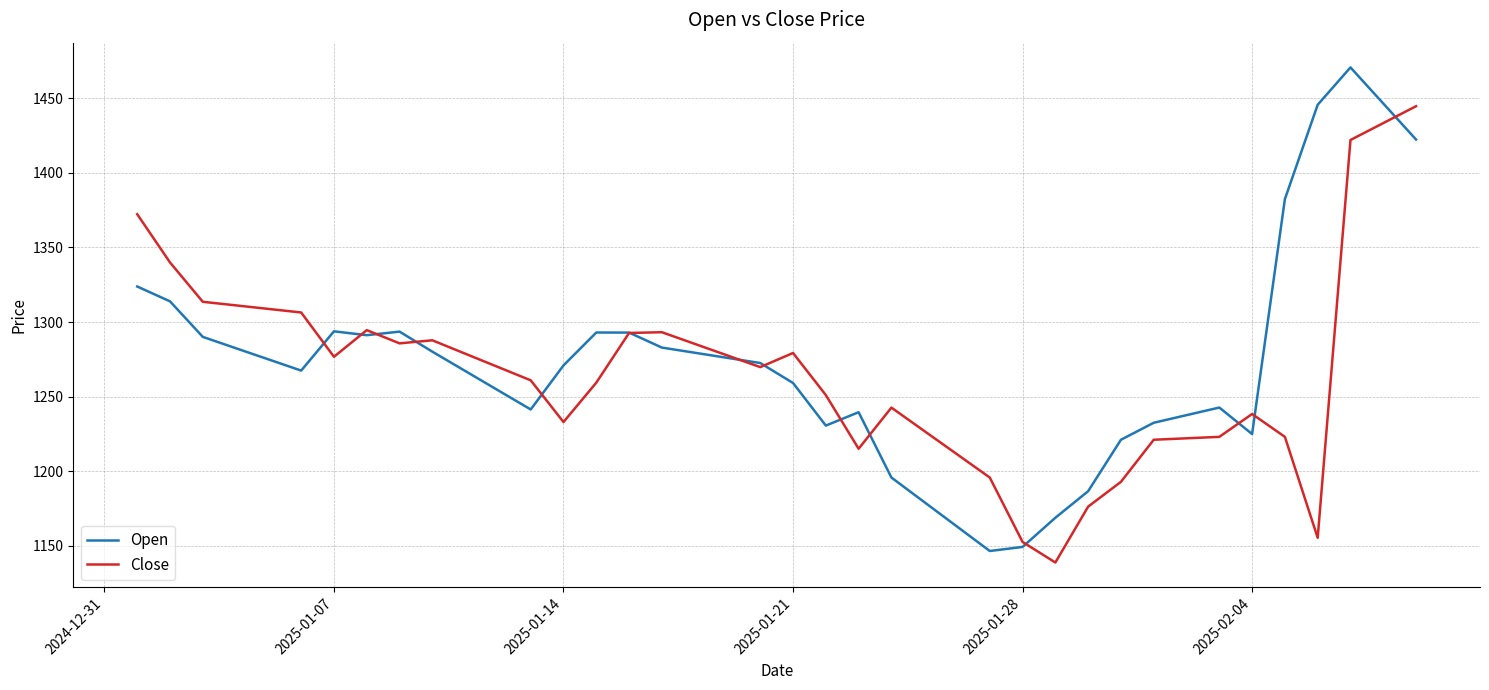

List the series in order of their peak value, lowest first.

Close, Open